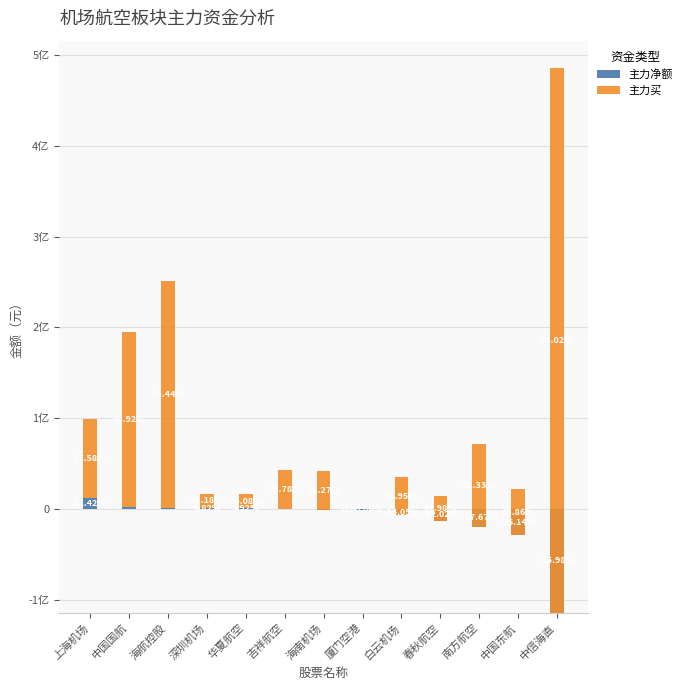

What is the maximum value for 主力净额?

12308620